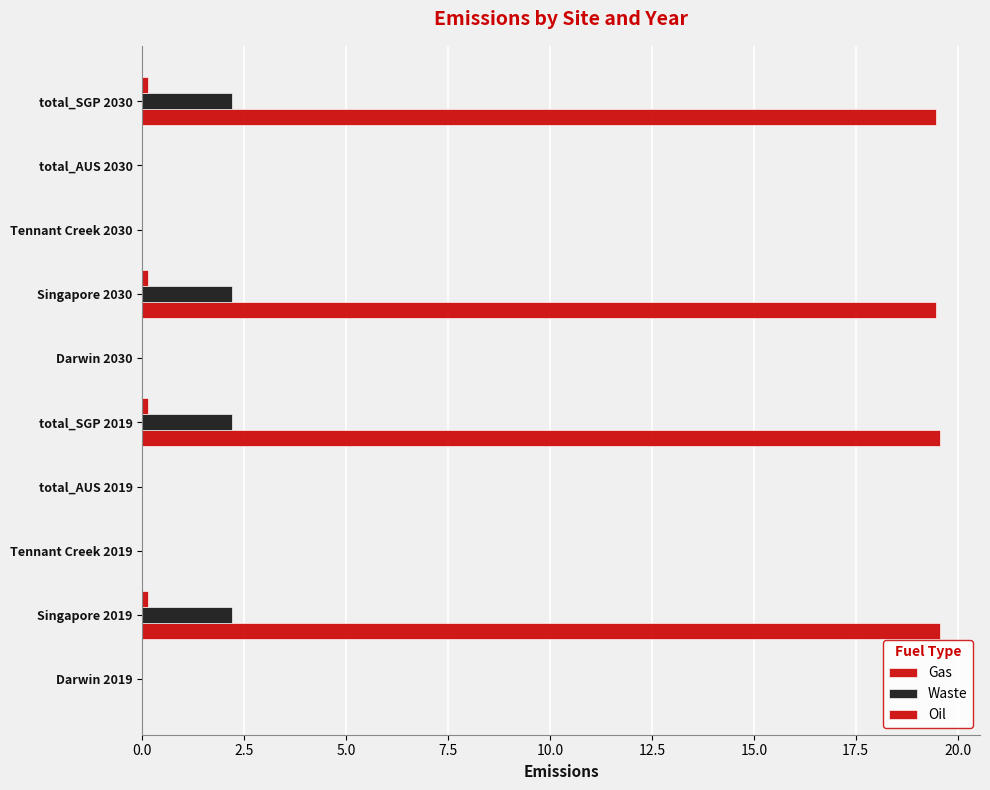

Which series has the largest total across all categories?

Gas